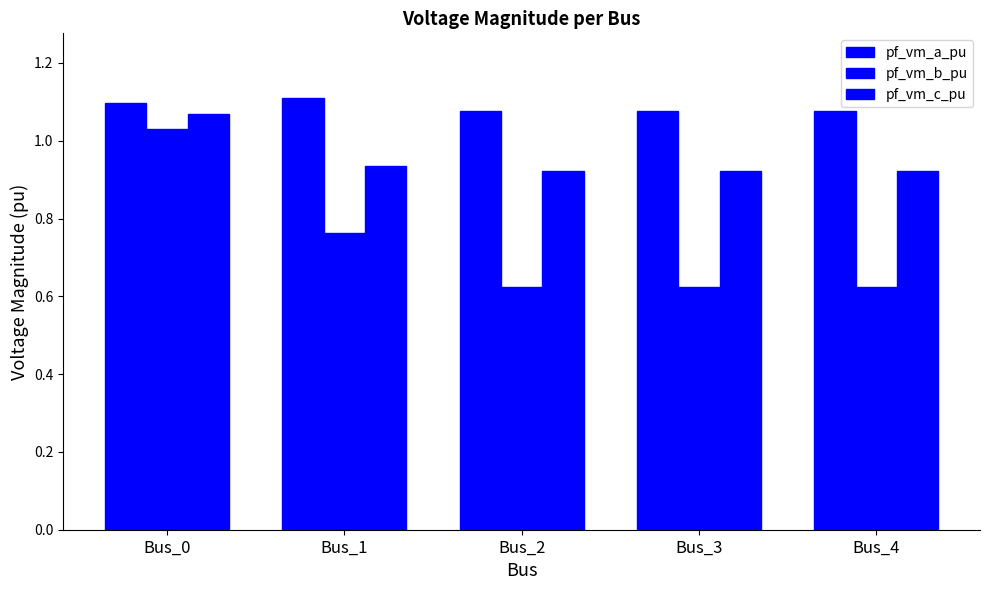

The pf_vm_a_pu series shows 1.1 at Bus_4. True or false?

True